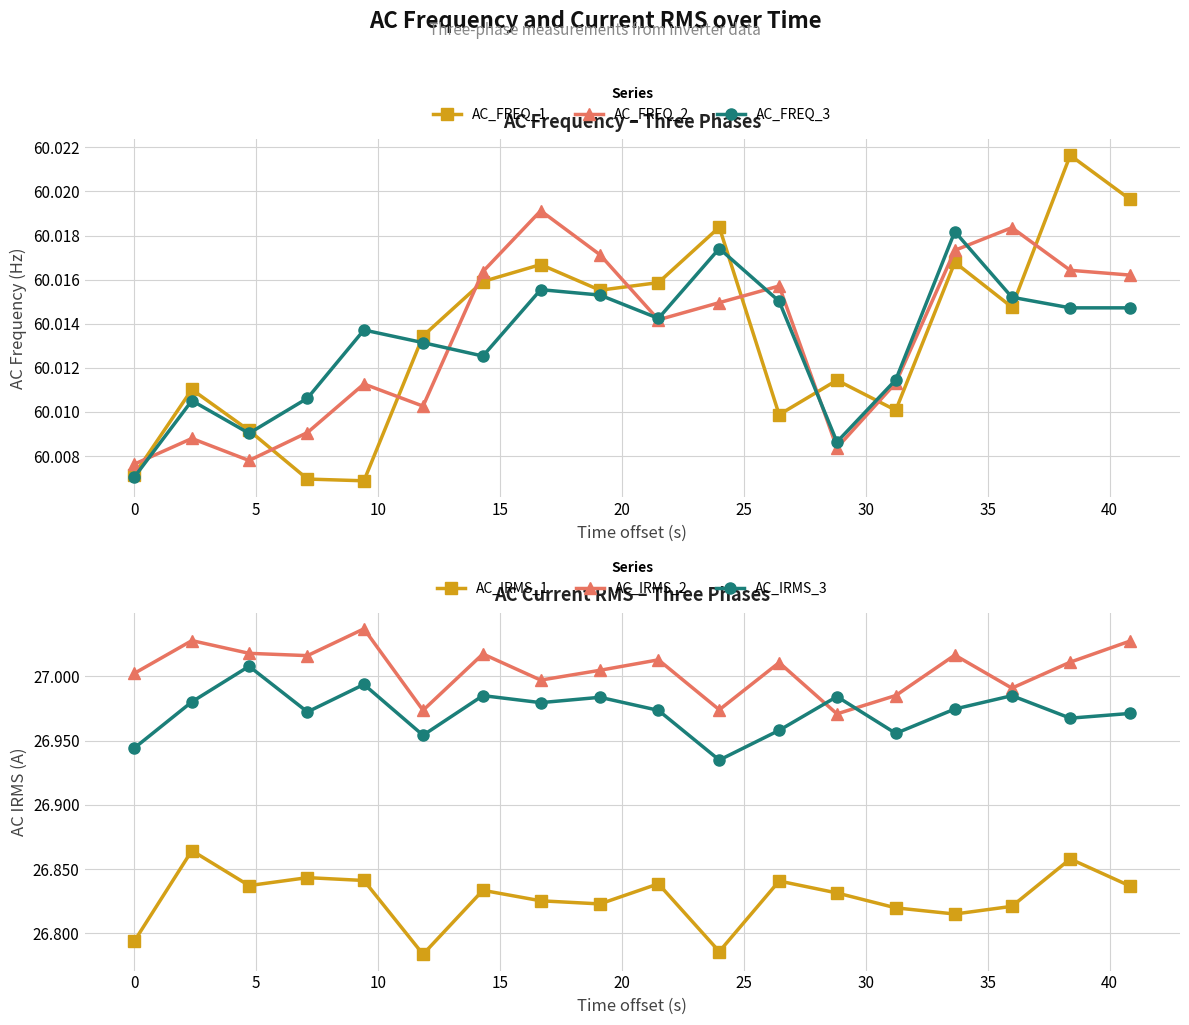

Reading left to right, what are all the values shown in this chart?

AC_FREQ_1: 60.0	60.0	60.0	60.0	60.0	60.0	60.0	60.0	60.0	60.0	60.0	60.0	60.0	60.0	60.0	60.0	60.0	60.0
AC_FREQ_2: 60.0	60.0	60.0	60.0	60.0	60.0	60.0	60.0	60.0	60.0	60.0	60.0	60.0	60.0	60.0	60.0	60.0	60.0
AC_FREQ_3: 60.0	60.0	60.0	60.0	60.0	60.0	60.0	60.0	60.0	60.0	60.0	60.0	60.0	60.0	60.0	60.0	60.0	60.0
AC_IRMS_1: 26.8	26.9	26.8	26.8	26.8	26.8	26.8	26.8	26.8	26.8	26.8	26.8	26.8	26.8	26.8	26.8	26.9	26.8
AC_IRMS_2: 27.0	27.0	27.0	27.0	27.0	27.0	27.0	27.0	27.0	27.0	27.0	27.0	27.0	27.0	27.0	27.0	27.0	27.0
AC_IRMS_3: 26.9	27.0	27.0	27.0	27.0	27.0	27.0	27.0	27.0	27.0	26.9	27.0	27.0	27.0	27.0	27.0	27.0	27.0